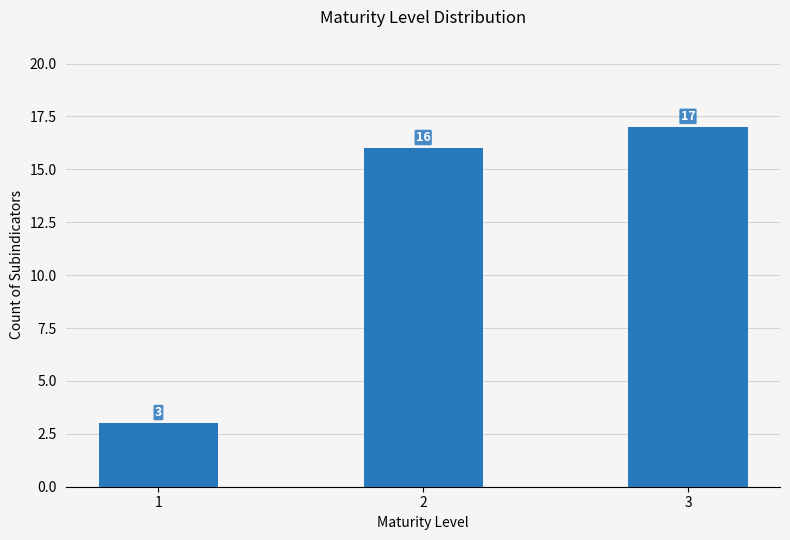

Reading left to right, what are all the values shown in this chart?

3	16	17